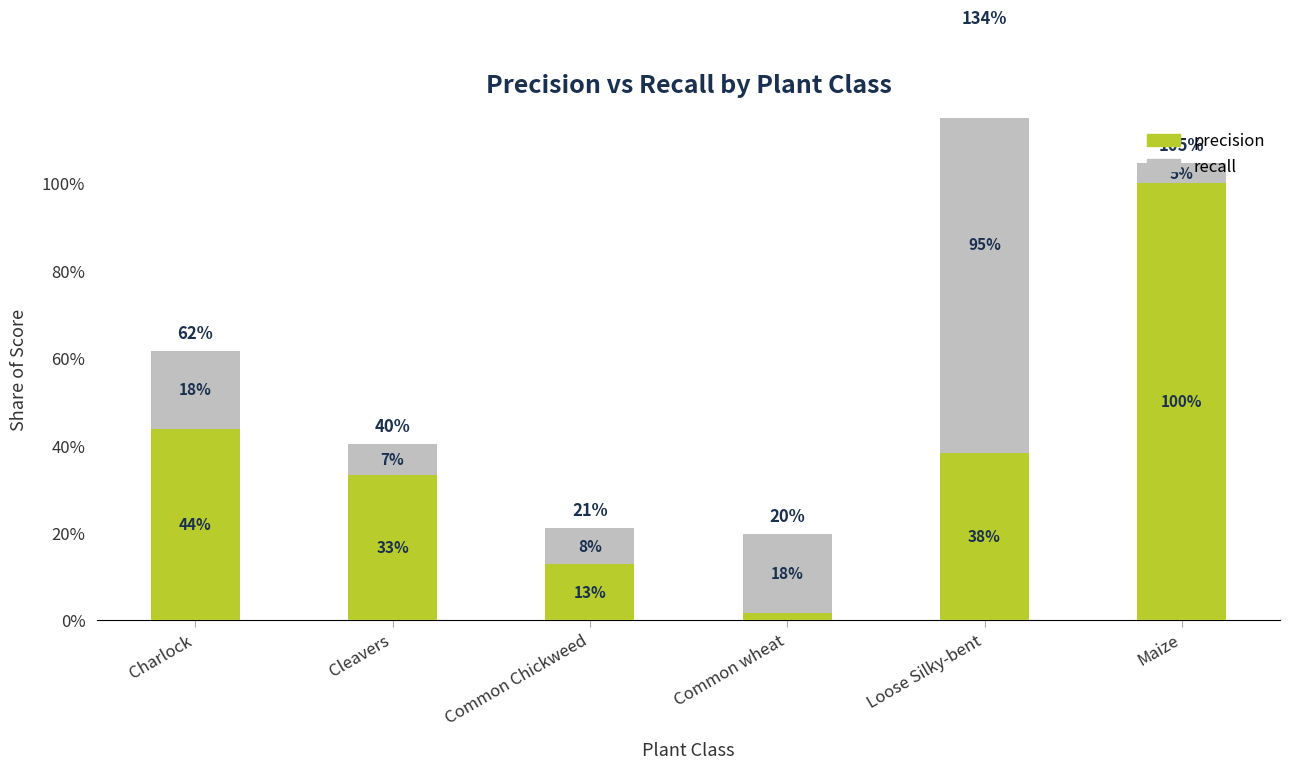

What is the difference between the recall values at Maize and Common wheat?

0.1